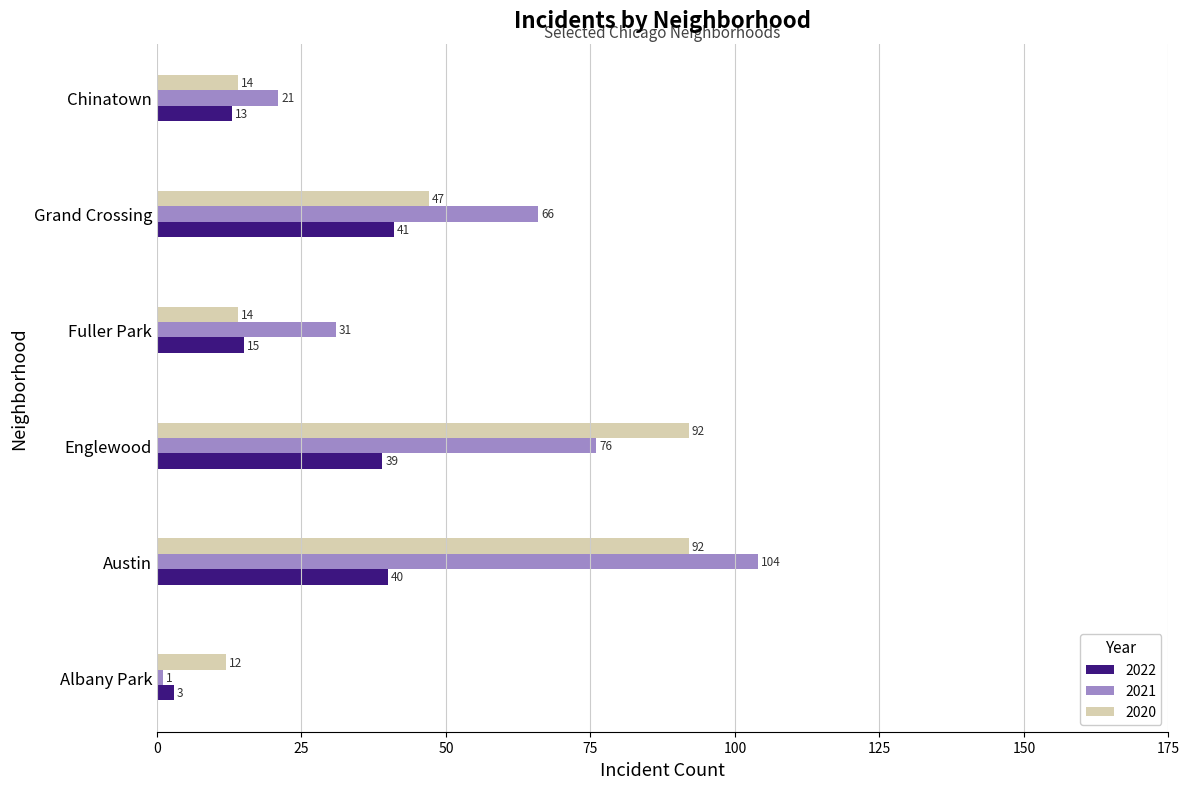

How many data points in 2020 are less than 47?

3